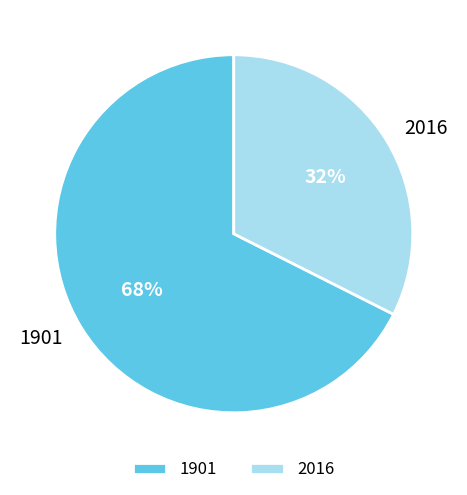

Is there any slice that represents more than half of the pie?

Yes